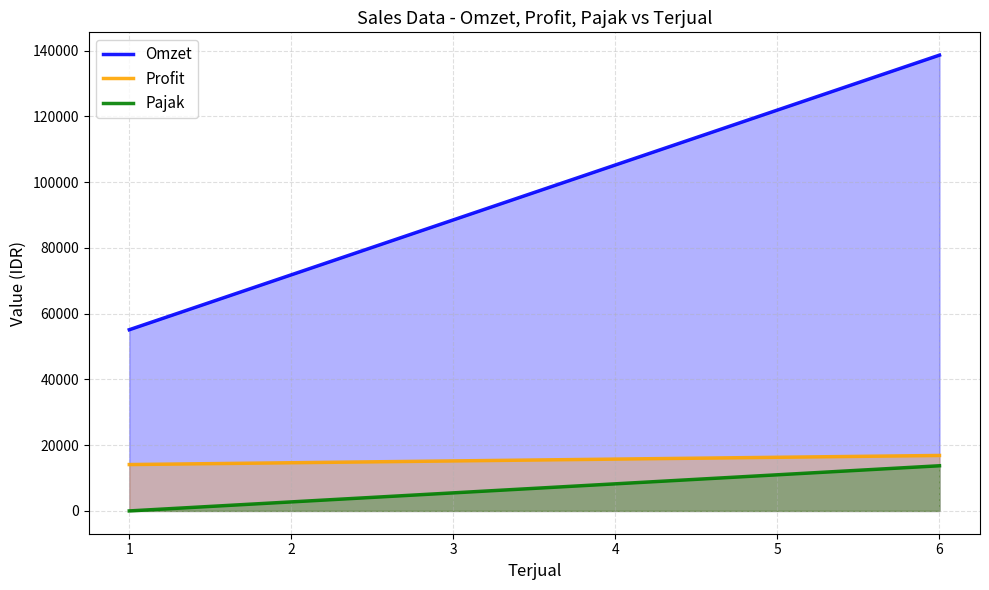

What is the spread (max minus min) of values at 1?

55100.0